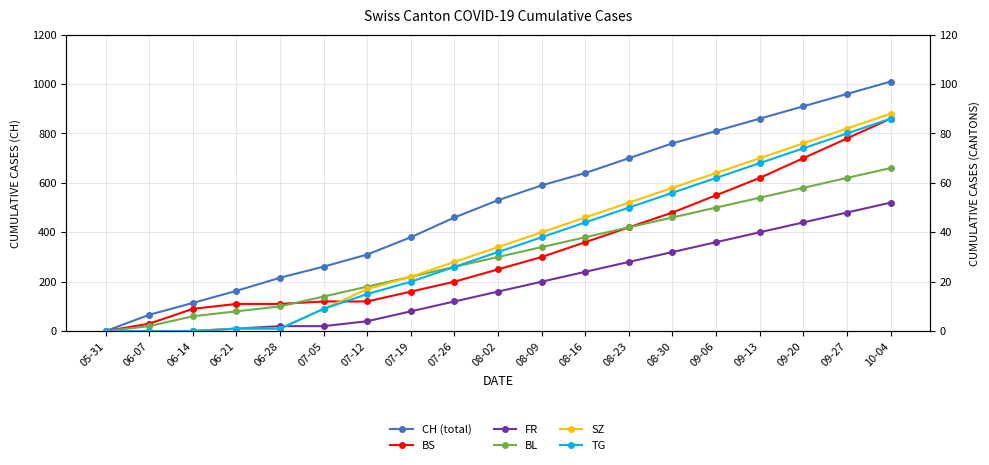

Which series has the largest total across all categories?

CH (total)